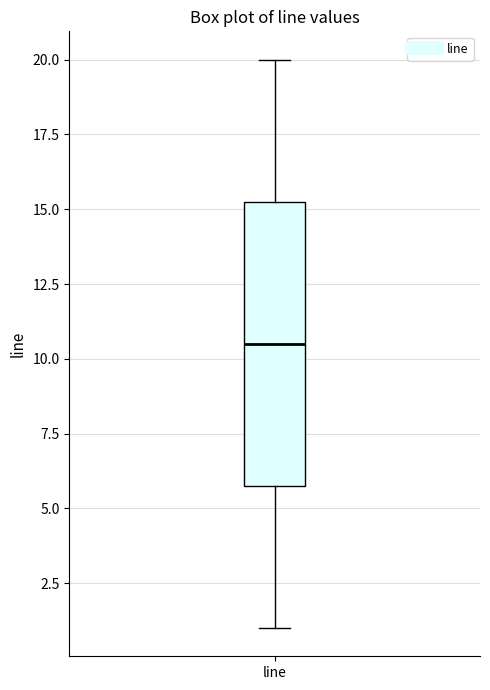

Where does the upper whisker of the box for line end on the y-axis? The values are not printed on the chart, so give them approximately, as read against the axis.

20.0